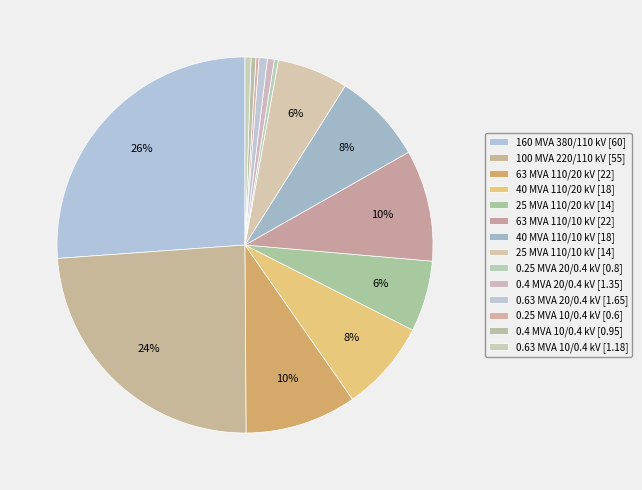

How many slices are in this pie chart?

14